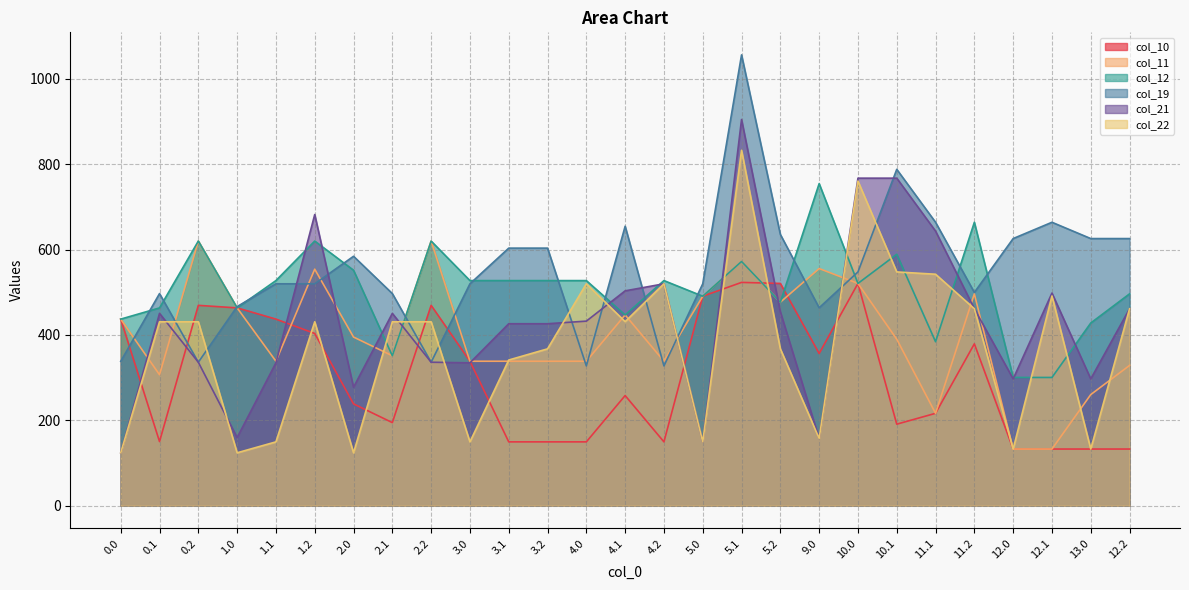

Is it true that col_12 equals 620.0 at 1.2?

True